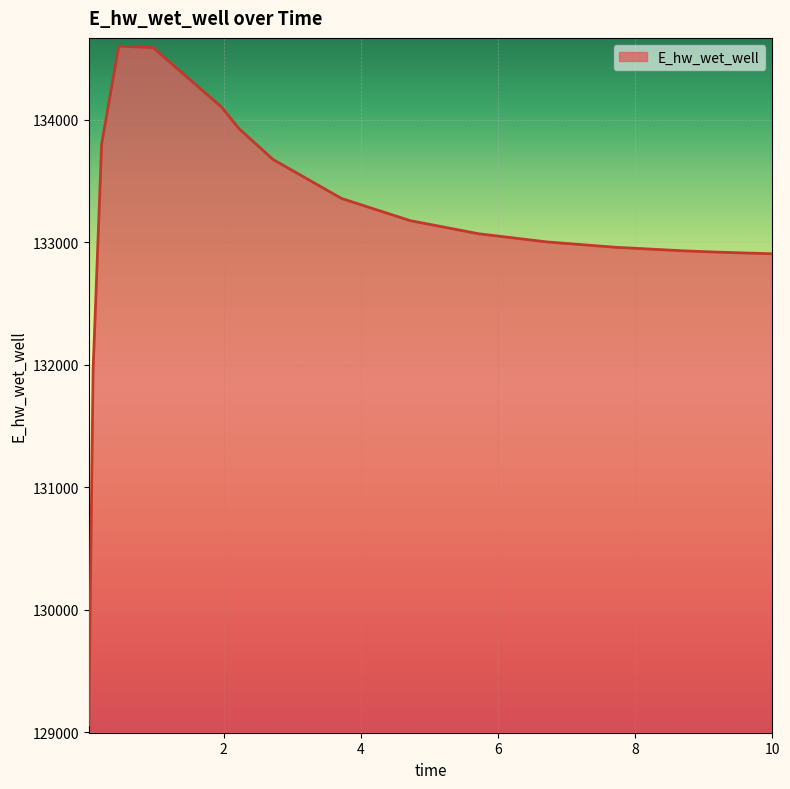

What is the maximum value shown in the chart?

134601.5